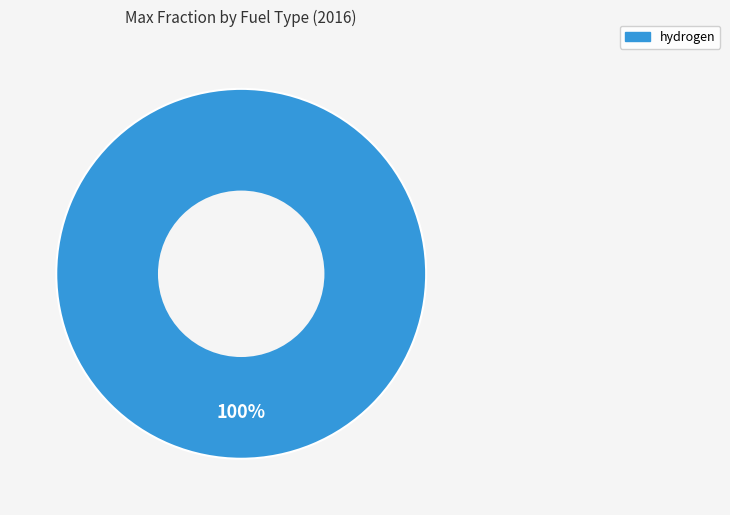

Is there any slice that represents more than half of the pie?

Yes